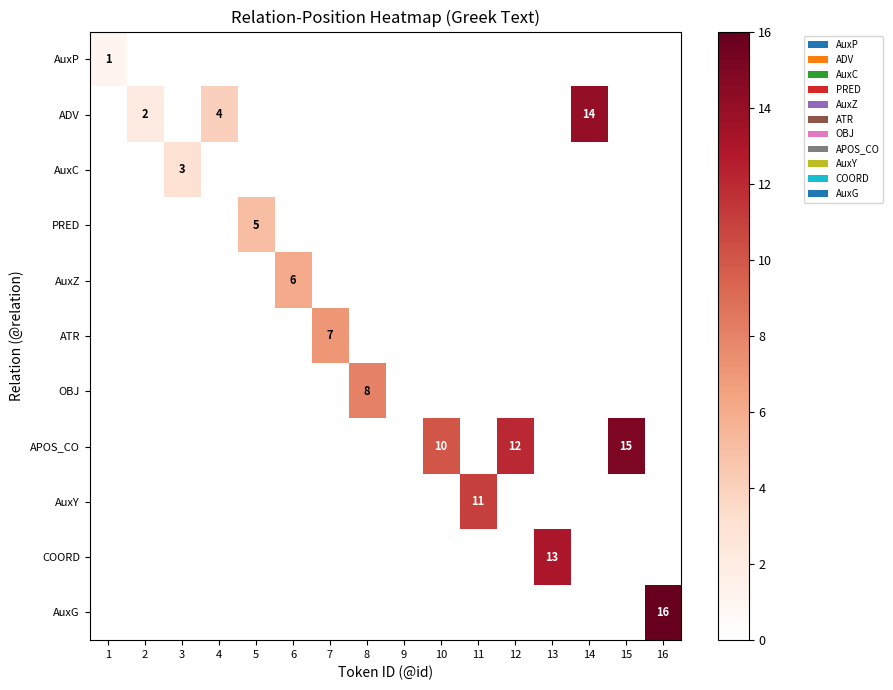

True or false: COORD has a value of 23 at 13.

False